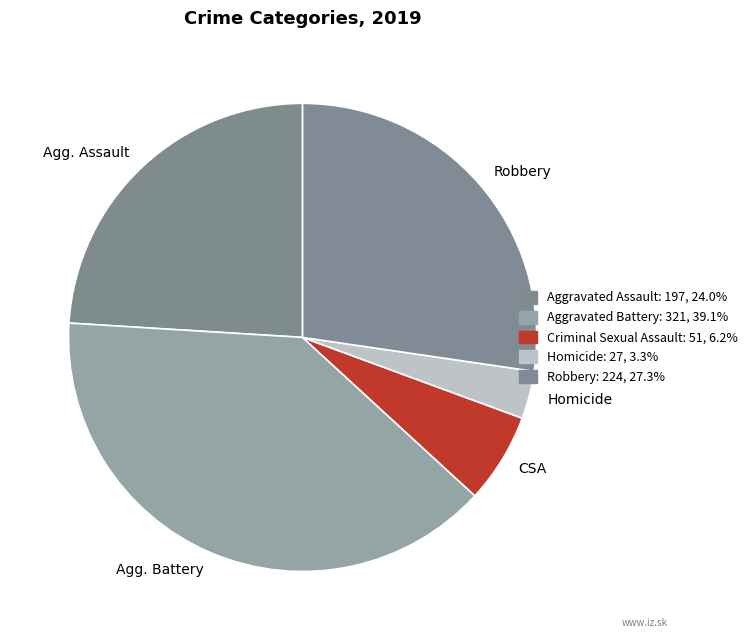

What is the smallest slice in the pie chart?

Homicide